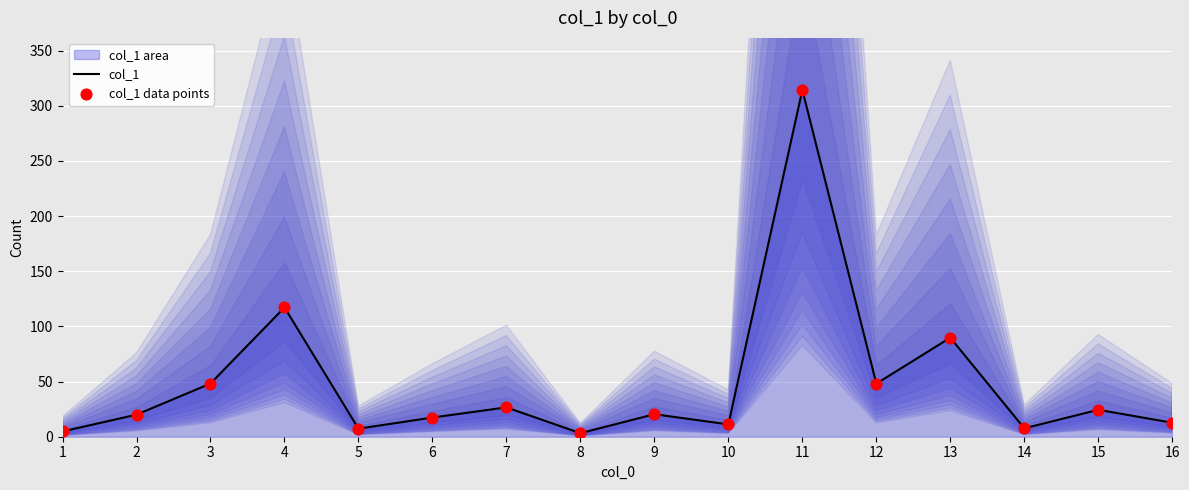

Which series has the widest spread of Y values?

col_1